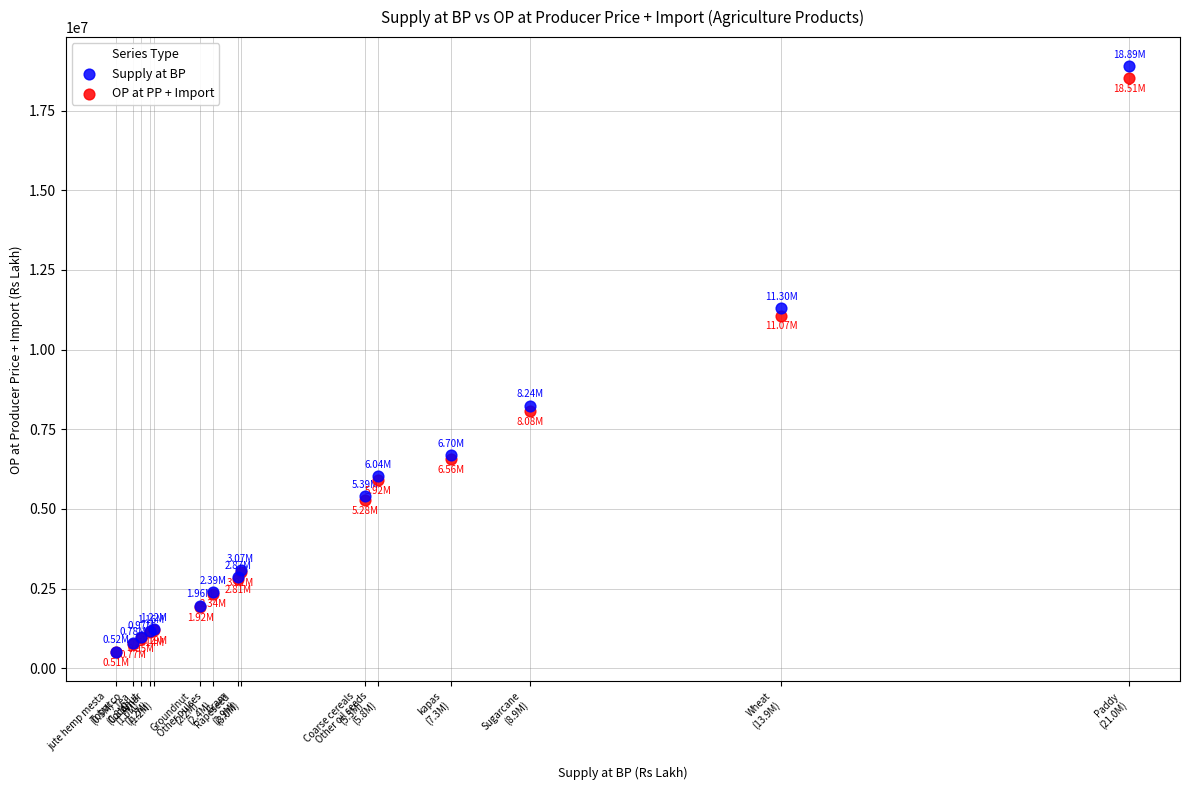

What are all the series names shown in the legend?

Supply at BP, OP at PP + Import